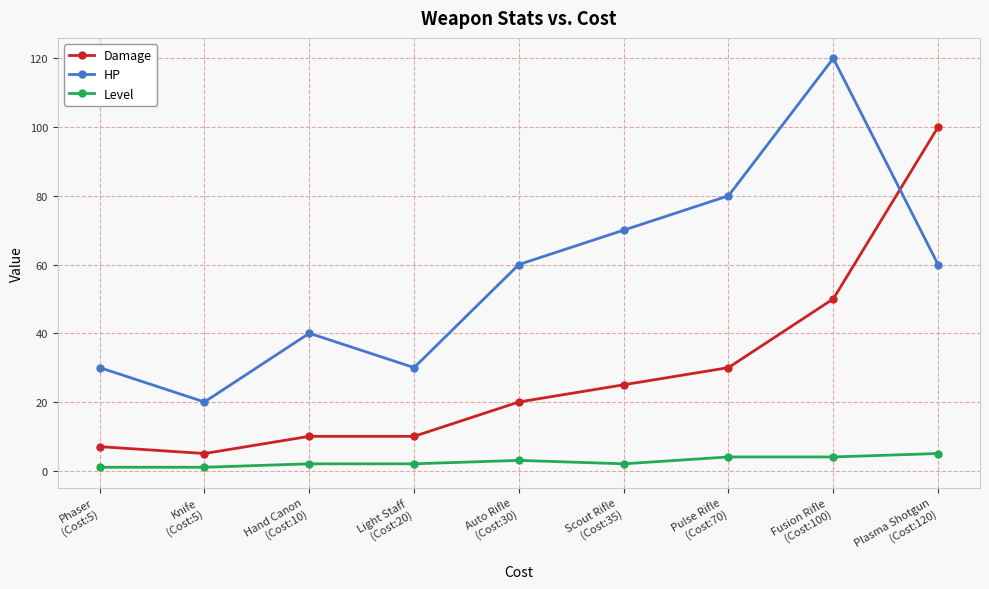

Reading right to left, what are all the values shown in this chart?

Damage: Plasma Shotgun
(Cost:120)=100	Fusion Rifle
(Cost:100)=50	Pulse Rifle
(Cost:70)=30	Scout Rifle
(Cost:35)=25	Auto Rifle
(Cost:30)=20	Light Staff
(Cost:20)=10	Hand Canon
(Cost:10)=10	Knife
(Cost:5)=5	Phaser
(Cost:5)=7
HP: Plasma Shotgun
(Cost:120)=60	Fusion Rifle
(Cost:100)=120	Pulse Rifle
(Cost:70)=80	Scout Rifle
(Cost:35)=70	Auto Rifle
(Cost:30)=60	Light Staff
(Cost:20)=30	Hand Canon
(Cost:10)=40	Knife
(Cost:5)=20	Phaser
(Cost:5)=30
Level: Plasma Shotgun
(Cost:120)=5	Fusion Rifle
(Cost:100)=4	Pulse Rifle
(Cost:70)=4	Scout Rifle
(Cost:35)=2	Auto Rifle
(Cost:30)=3	Light Staff
(Cost:20)=2	Hand Canon
(Cost:10)=2	Knife
(Cost:5)=1	Phaser
(Cost:5)=1